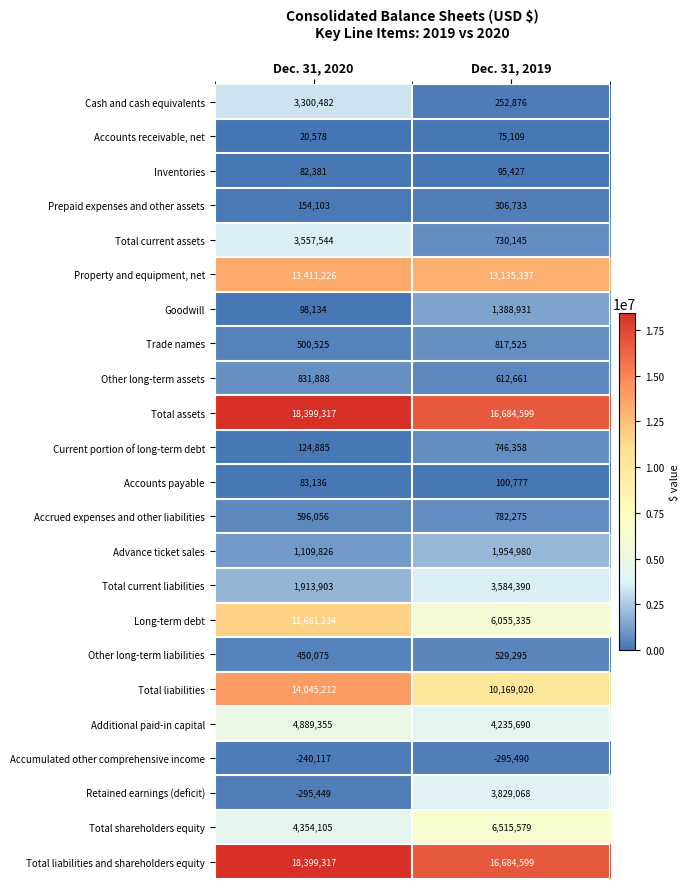

What is the total value across all series at Dec. 31, 2019?

88991219